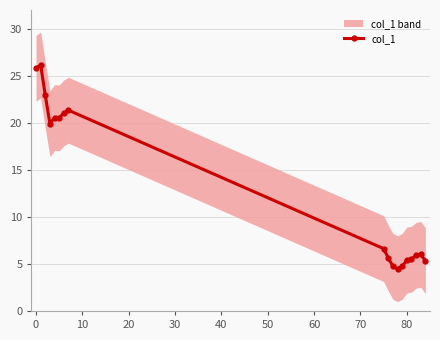

True or false: col_1 has more than 1 points higher than both neighbors.

True